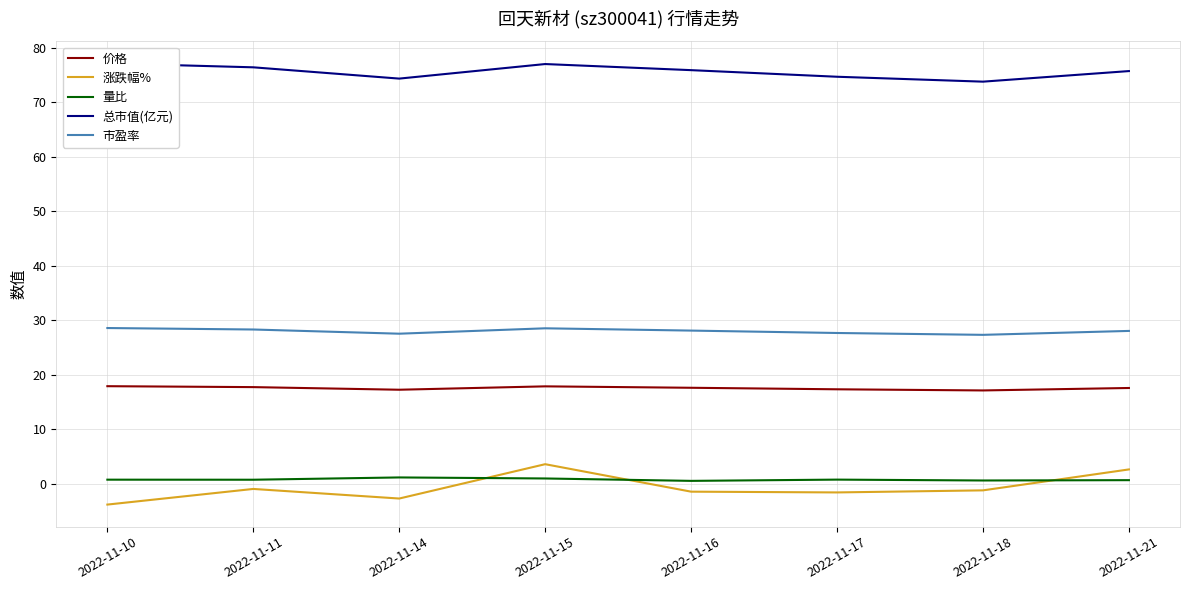

Reading left to right, what are all the values shown in this chart?

价格: 2022-11-10=17.9	2022-11-11=17.7	2022-11-14=17.2	2022-11-15=17.9	2022-11-16=17.6	2022-11-17=17.3	2022-11-18=17.1	2022-11-21=17.6
涨跌幅%: 2022-11-10=-3.8	2022-11-11=-0.9	2022-11-14=-2.7	2022-11-15=3.6	2022-11-16=-1.4	2022-11-17=-1.6	2022-11-18=-1.2	2022-11-21=2.6
量比: 2022-11-10=0.8	2022-11-11=0.7	2022-11-14=1.2	2022-11-15=1.0	2022-11-16=0.5	2022-11-17=0.8	2022-11-18=0.6	2022-11-21=0.7
总市值(亿元): 2022-11-10=77.1	2022-11-11=76.4	2022-11-14=74.3	2022-11-15=77.0	2022-11-16=75.9	2022-11-17=74.7	2022-11-18=73.8	2022-11-21=75.7
市盈率: 2022-11-10=28.6	2022-11-11=28.3	2022-11-14=27.5	2022-11-15=28.5	2022-11-16=28.1	2022-11-17=27.7	2022-11-18=27.3	2022-11-21=28.0